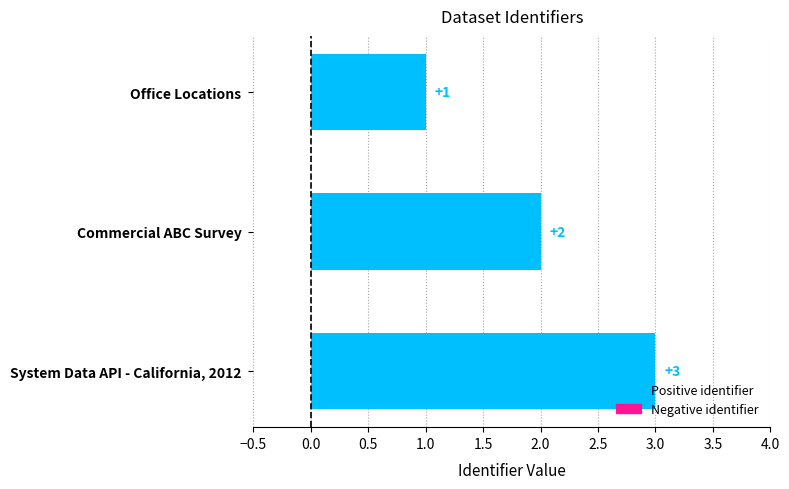

The chart shows a value of 3 at Commercial ABC Survey. True or false?

False